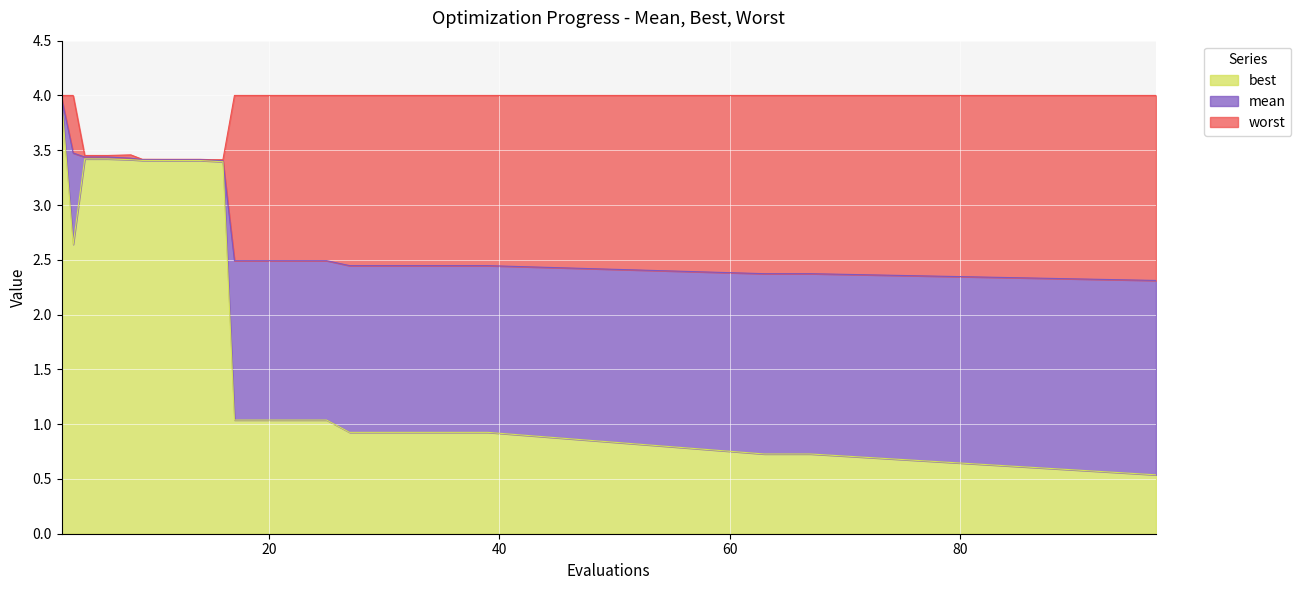

Between 14 and 2, which is larger?

2